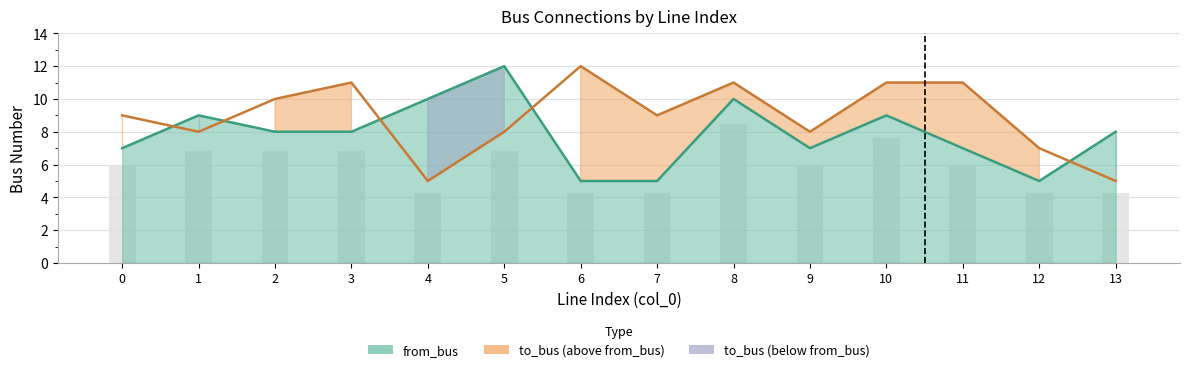

Does the chart contain stacked bars?

No